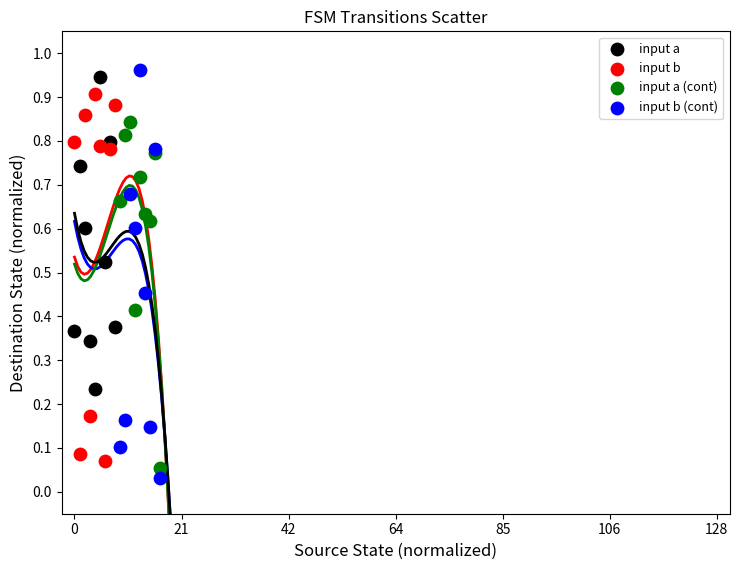

Which series has the widest spread of Y values?

input b (cont)